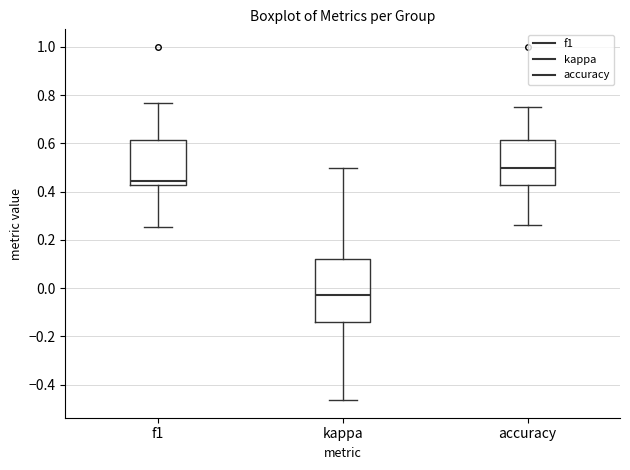

Reading left to right, read every box against the y-axis: the position of its median line, the range the box covers, and the ends of its whiskers. The values are not printed on the chart, so give them approximately, as read against the axis.

f1: median 0.44, box 0.42 to 0.62, whiskers 0.26 to 0.76
kappa: median -0.02, box -0.14 to 0.12, whiskers -0.46 to 0.50
accuracy: median 0.50, box 0.42 to 0.62, whiskers 0.26 to 0.76